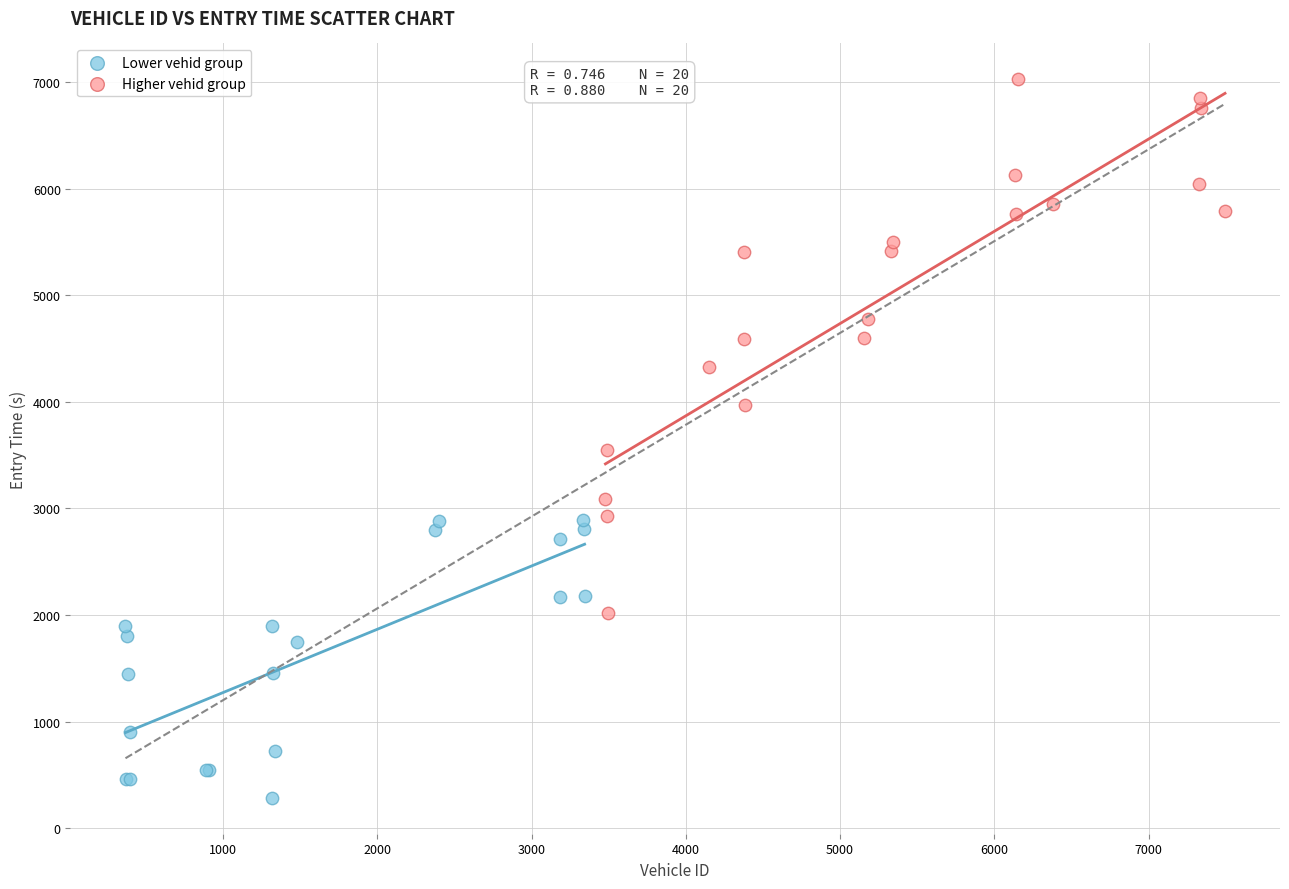

Which series reaches the minimum Y coordinate?

Lower vehid group